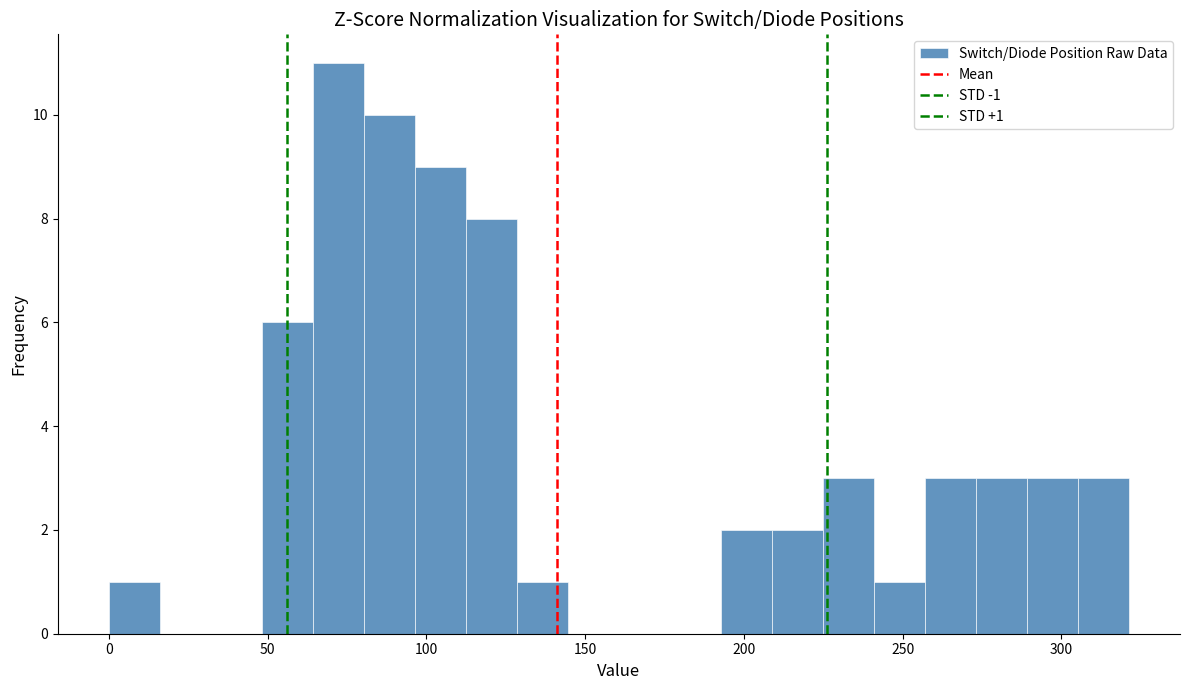

Read against the x-axis, roughly where is the centre of the tallest bar?

70